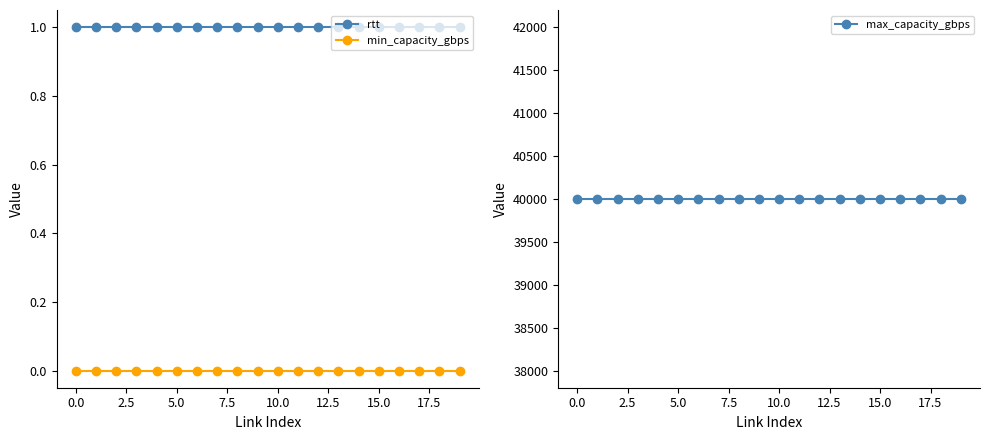

True or false: max_capacity_gbps has more than 2 points higher than both neighbors.

False